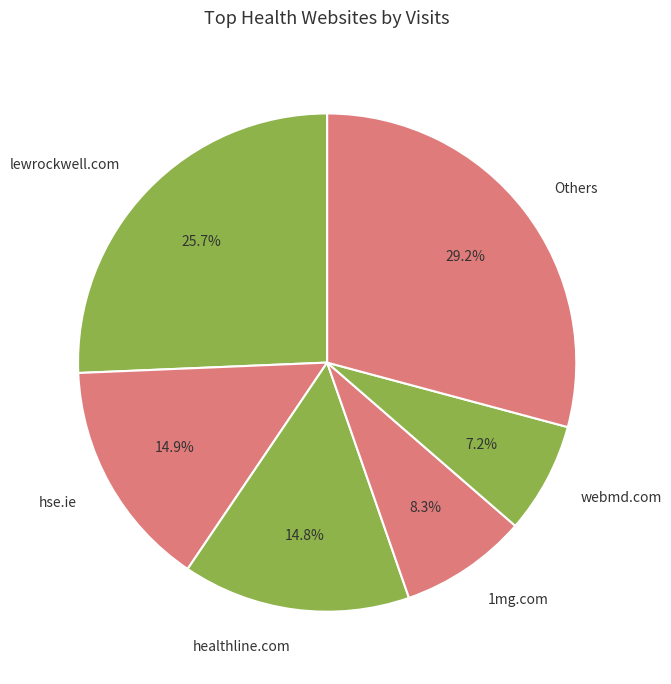

The lewrockwell.com slice represents 26% of the pie. True or false?

True